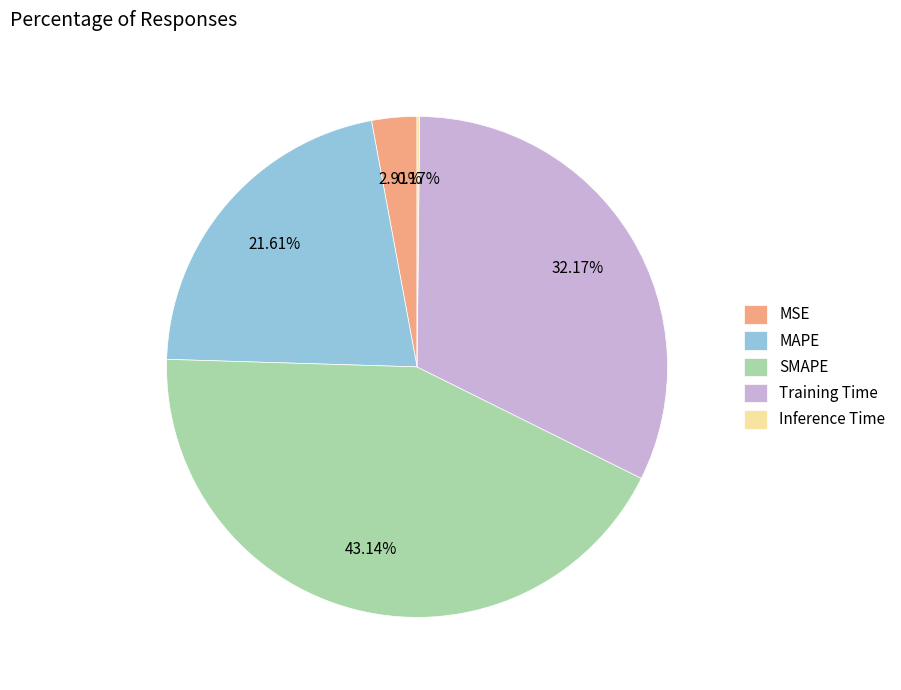

Does SMAPE account for over 50% of the chart?

No